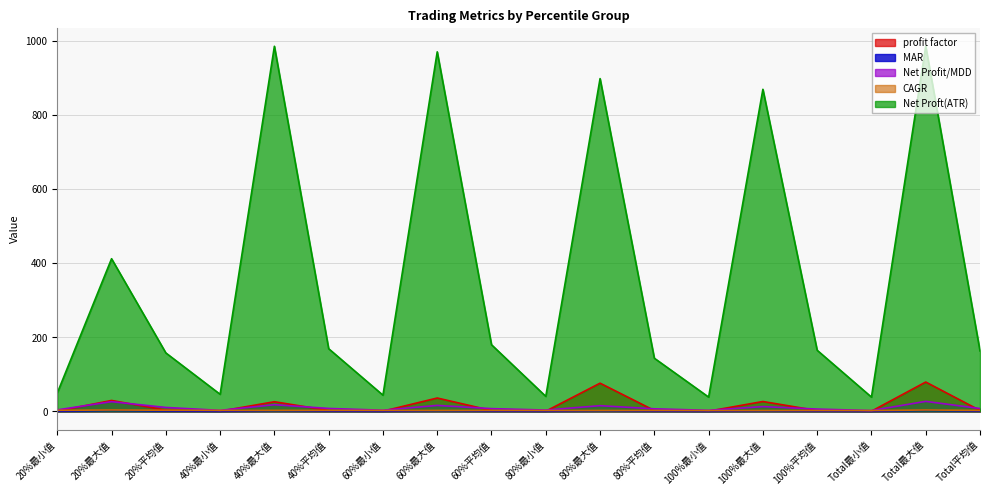

At which category does the chart reach its peak across all series?

40%最大值